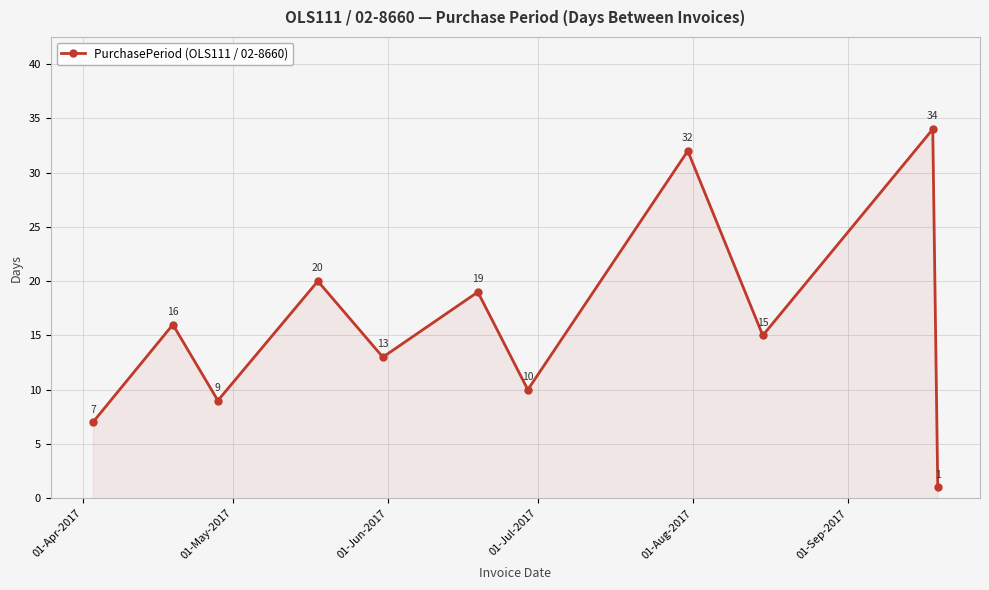

How many values are below 15?

5